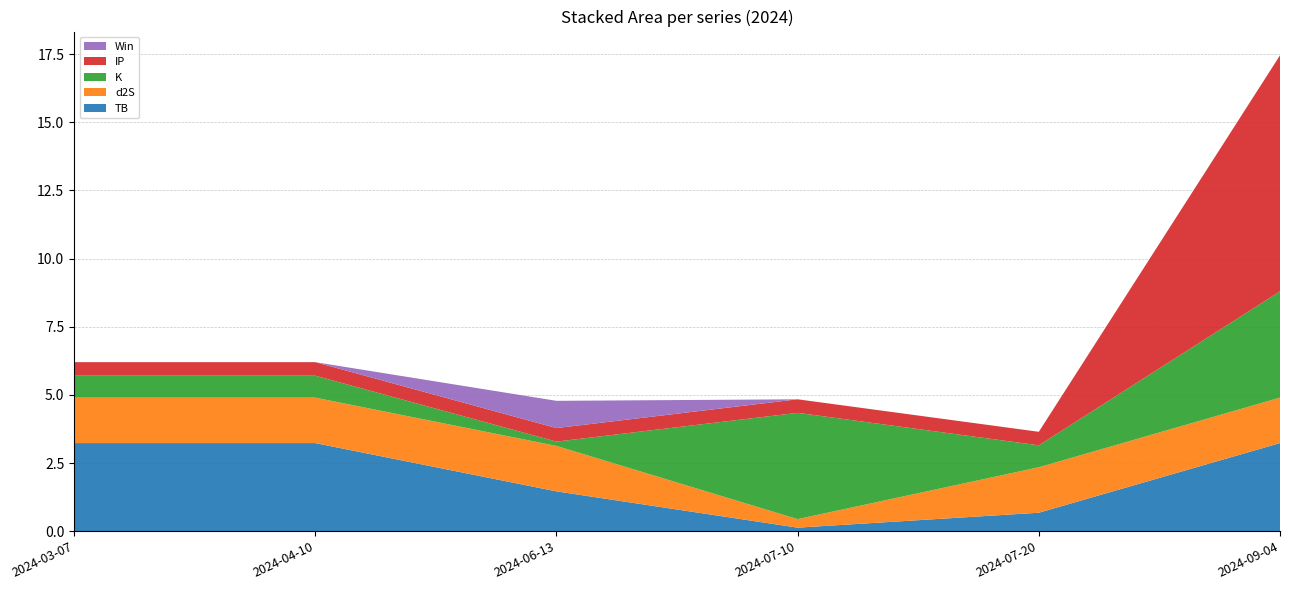

Reading left to right, extract all data points from this chart.

TB: 2024-03-07=3.2	2024-04-10=3.2	2024-06-13=1.5	2024-07-10=0.1	2024-07-20=0.7	2024-09-04=3.2
d2S: 2024-03-07=1.7	2024-04-10=1.7	2024-06-13=1.7	2024-07-10=0.3	2024-07-20=1.7	2024-09-04=1.7
K: 2024-03-07=0.8	2024-04-10=0.8	2024-06-13=0.2	2024-07-10=3.9	2024-07-20=0.8	2024-09-04=3.9
IP: 2024-03-07=0.5	2024-04-10=0.5	2024-06-13=0.5	2024-07-10=0.5	2024-07-20=0.5	2024-09-04=8.7
Win: 2024-03-07=0.0	2024-04-10=0.0	2024-06-13=1.0	2024-07-10=0.0	2024-07-20=0.0	2024-09-04=0.0